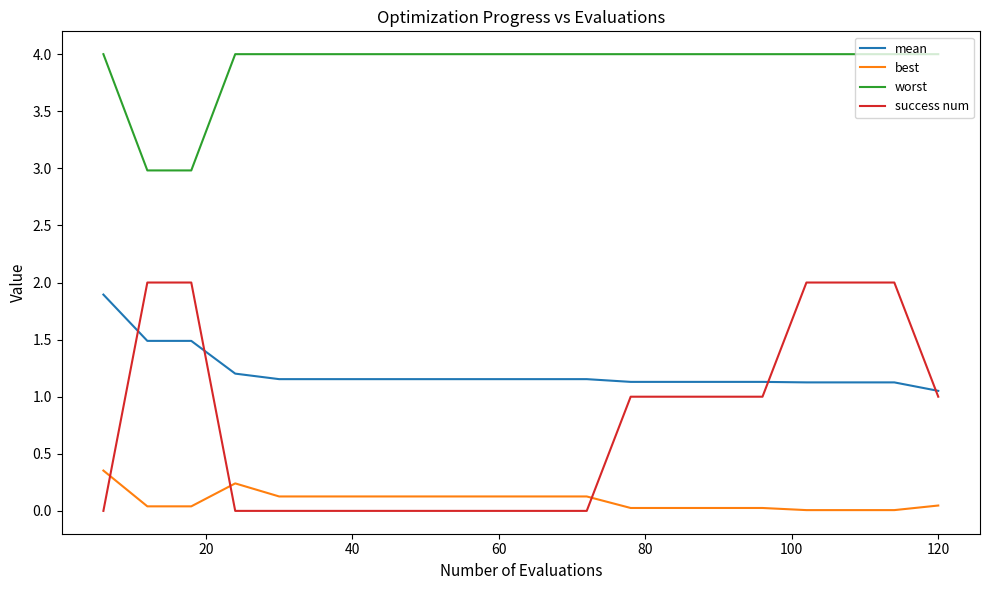

Is this an area chart (filled region under the line)?

No